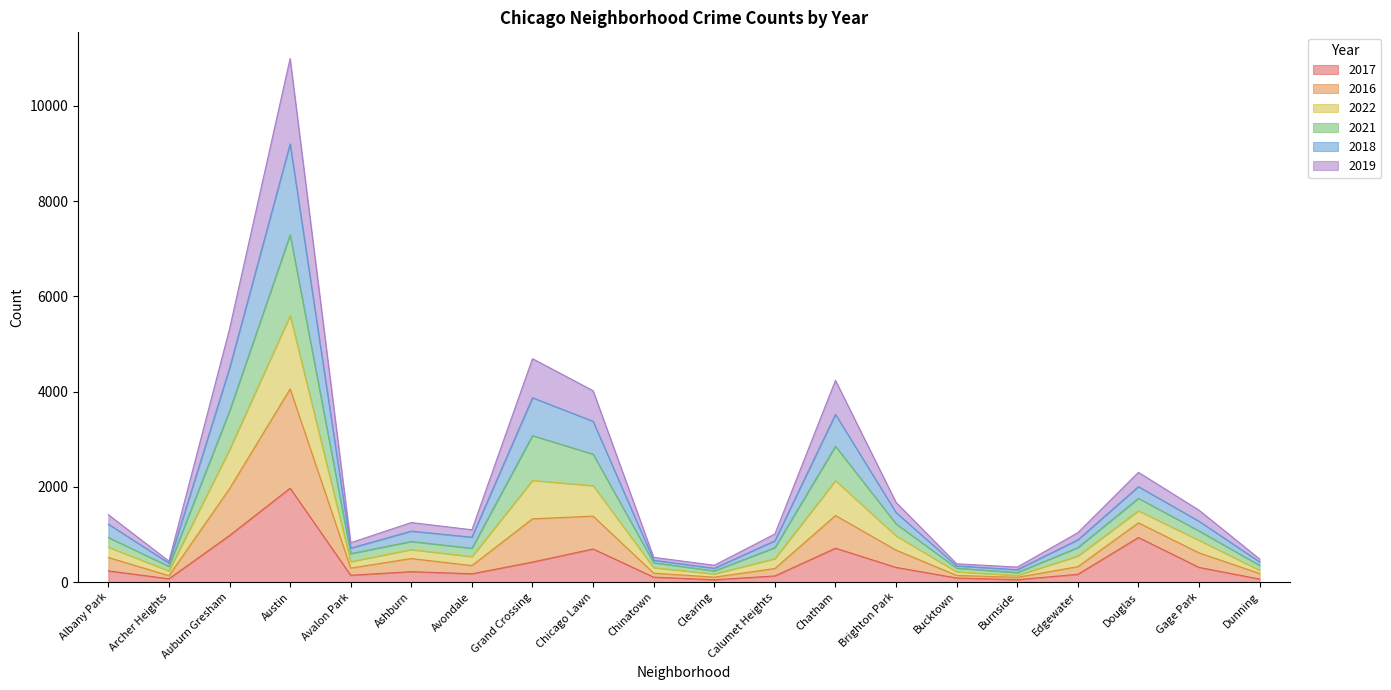

What is the total value across all series at Chatham?

4235